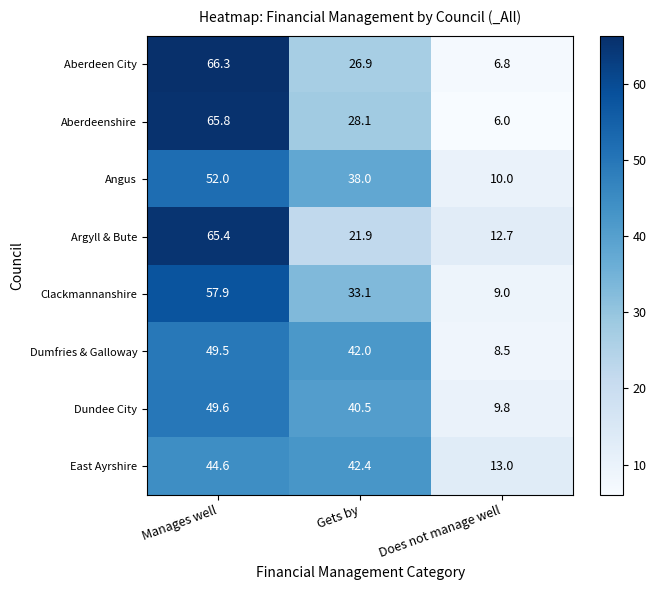

Where is Aberdeenshire nearest to the value 35?

Gets by